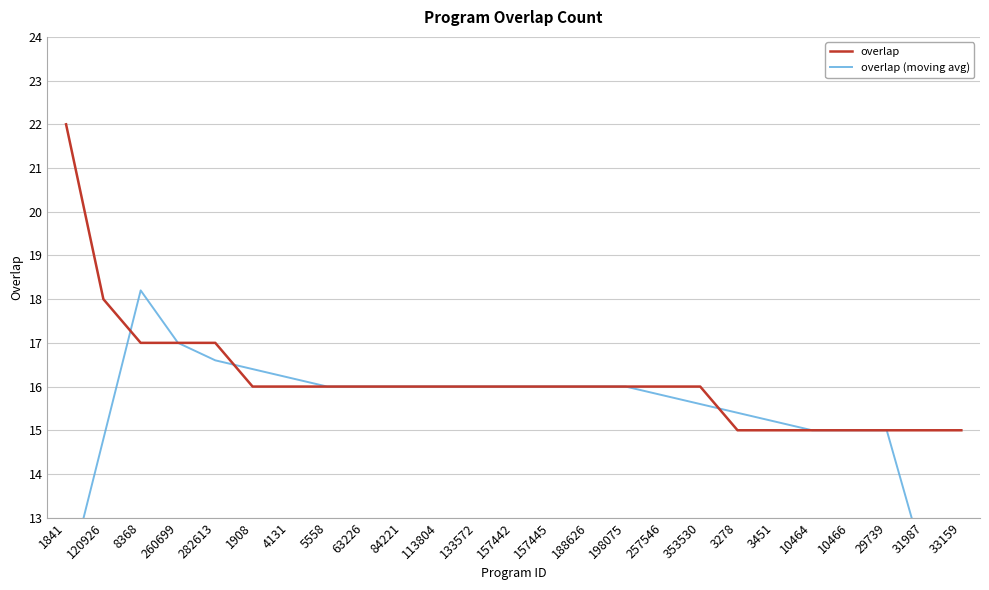

Which series ends up on top after the final intersection of overlap and overlap (moving avg)?

overlap (moving avg)